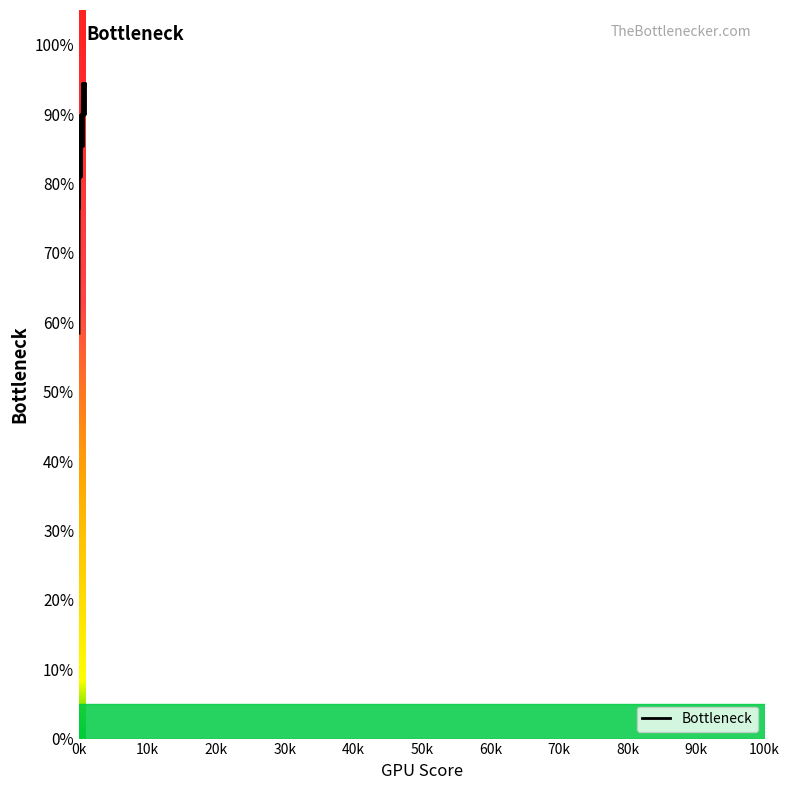

Does the chart display data point markers on the line(s)?

No